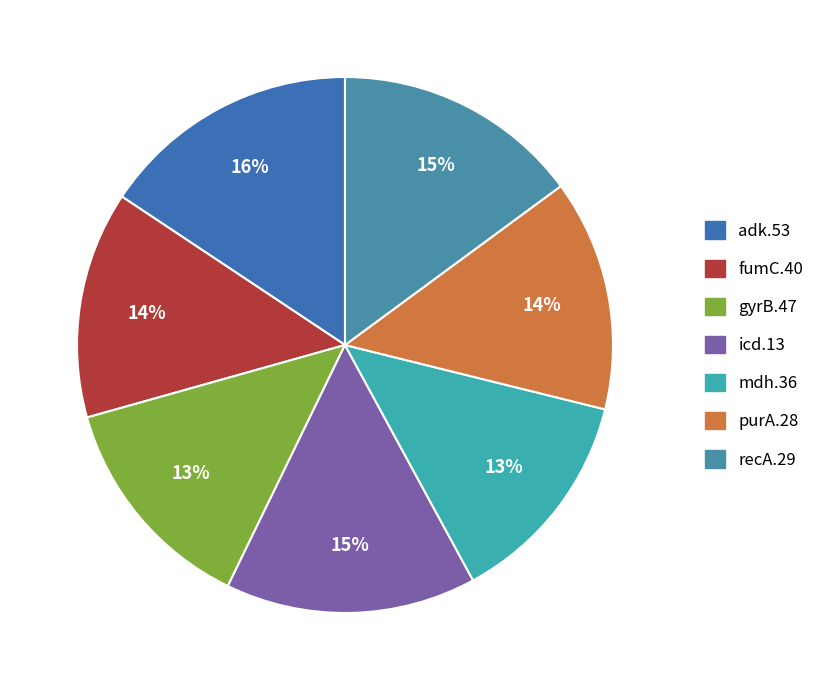

Is there any slice that represents more than half of the pie?

No